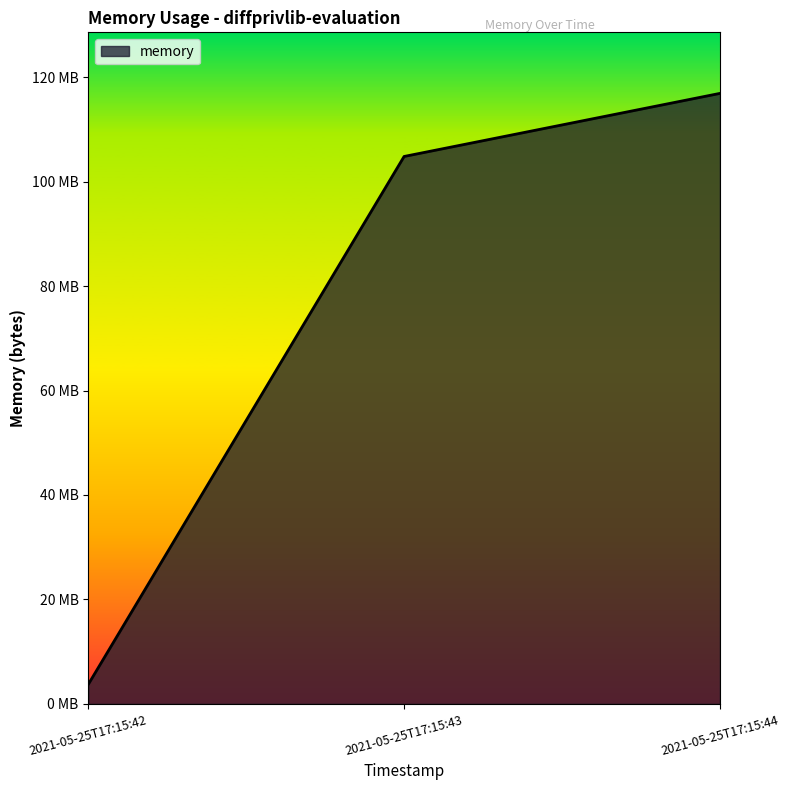

Rank the categories by value from highest to lowest.

2021-05-25T17:15:44, 2021-05-25T17:15:43, 2021-05-25T17:15:42